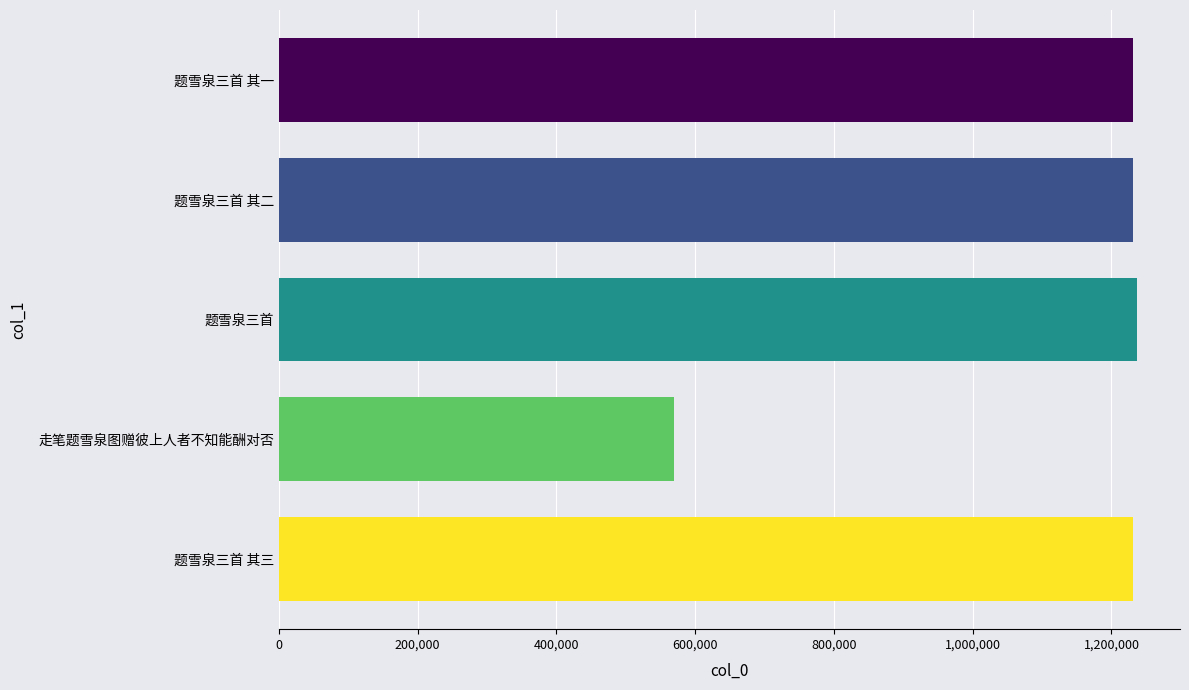

Read the value at 题雪泉三首 其三, to the nearest 50.

1230400